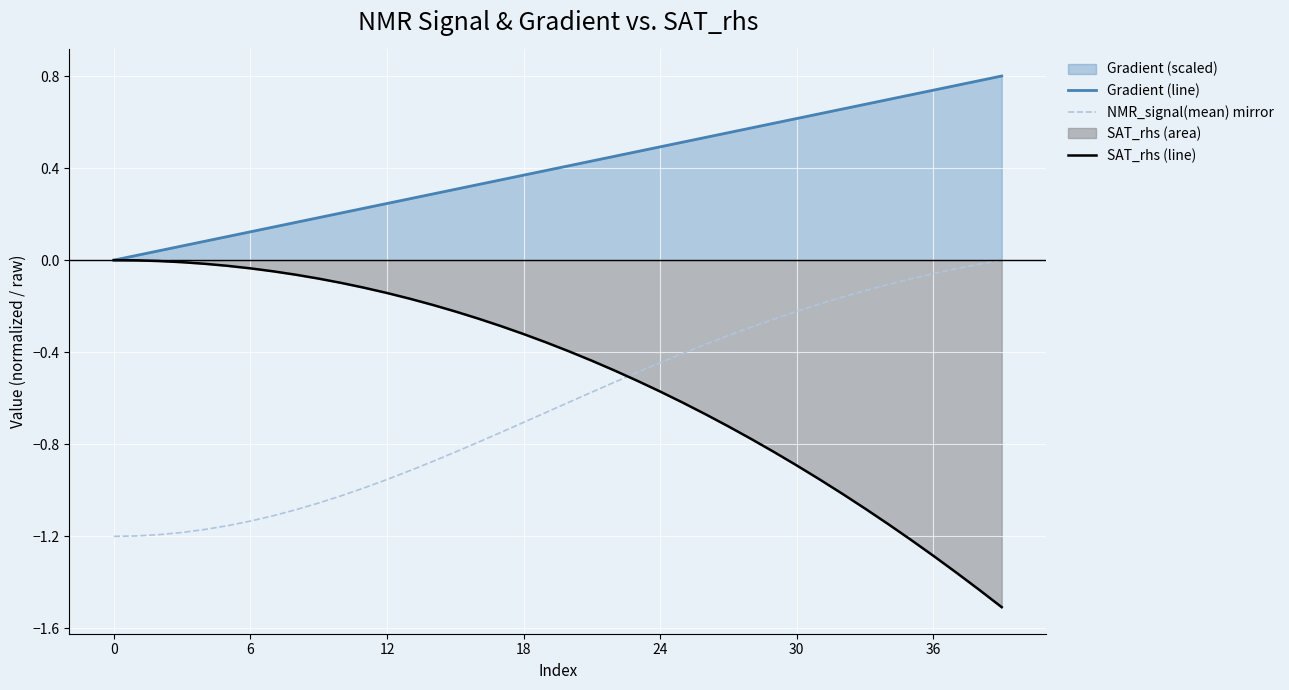

What is the difference between the NMR_signal(mean) mirror values at 33 and 38?

0.1